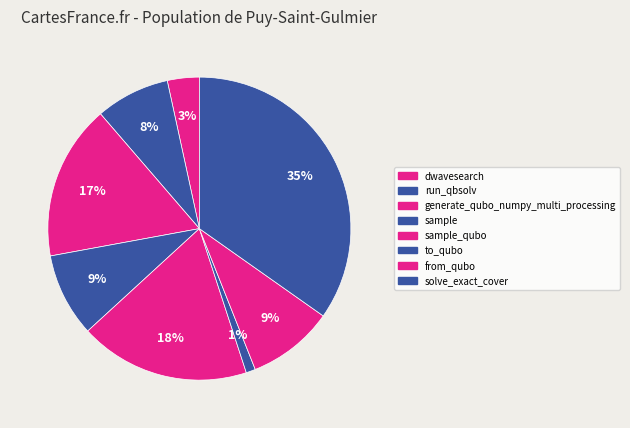

Is there any slice that represents more than half of the pie?

No